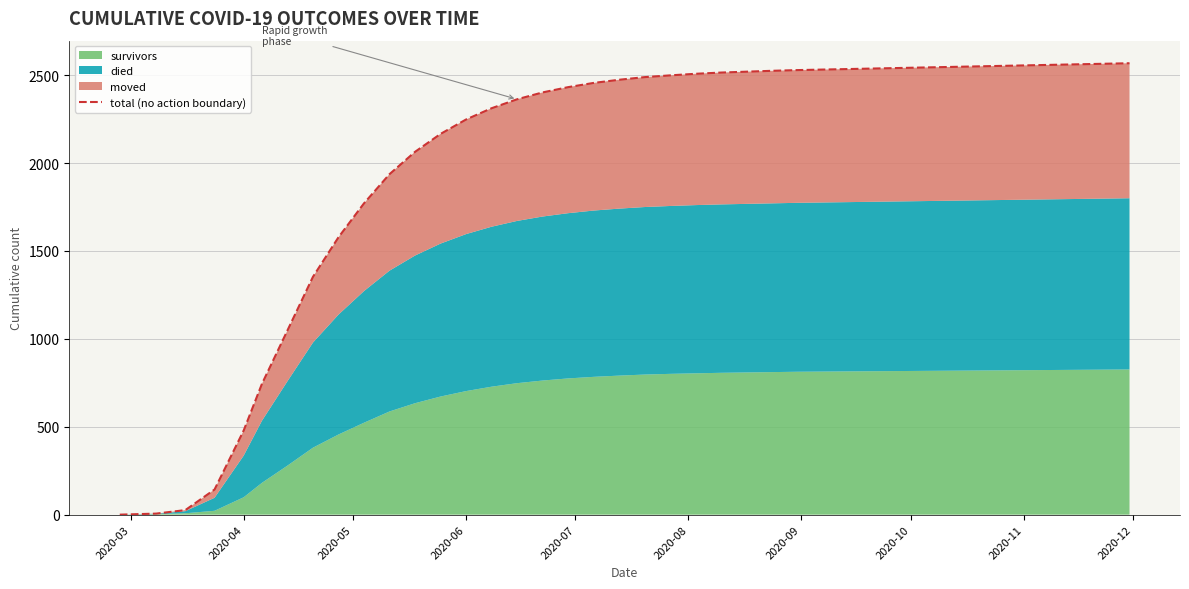

How many lines are shown in the chart?

1